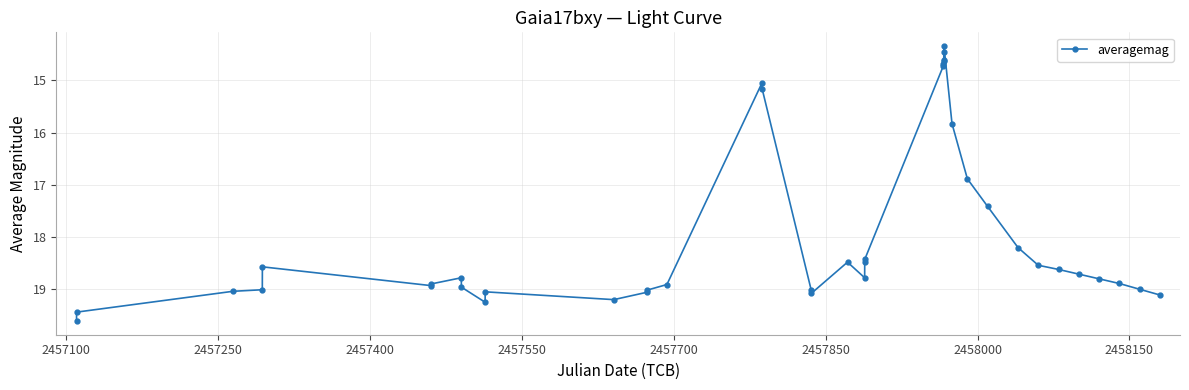

What is the sum of all values?

715.9